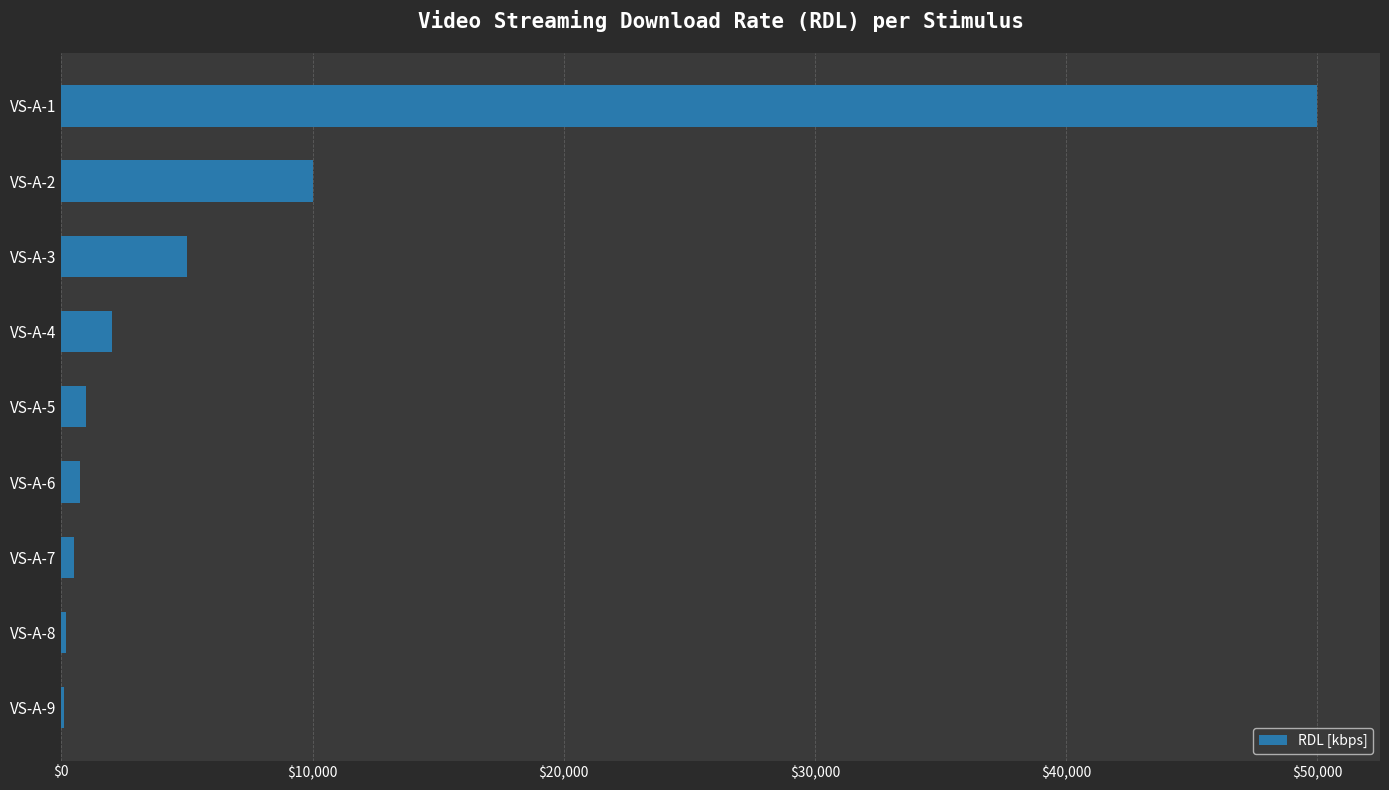

Count the number of categories in the chart.

9